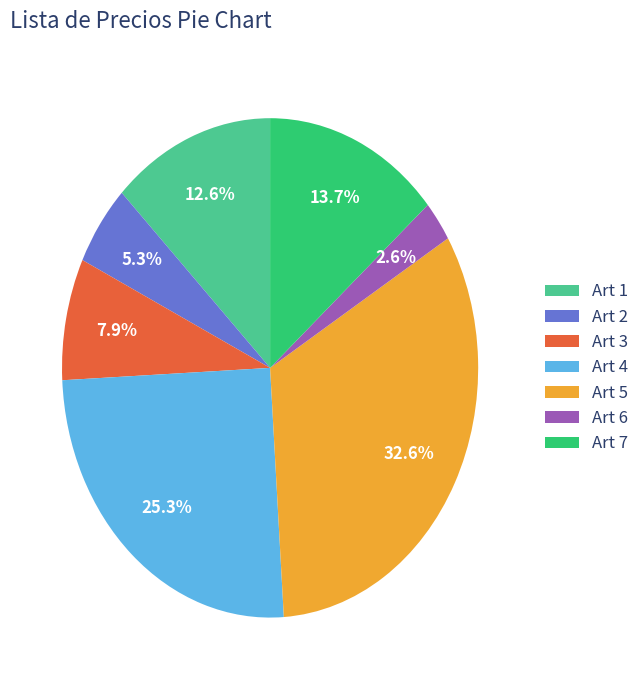

To the nearest percent, what is the average slice percentage?

14%